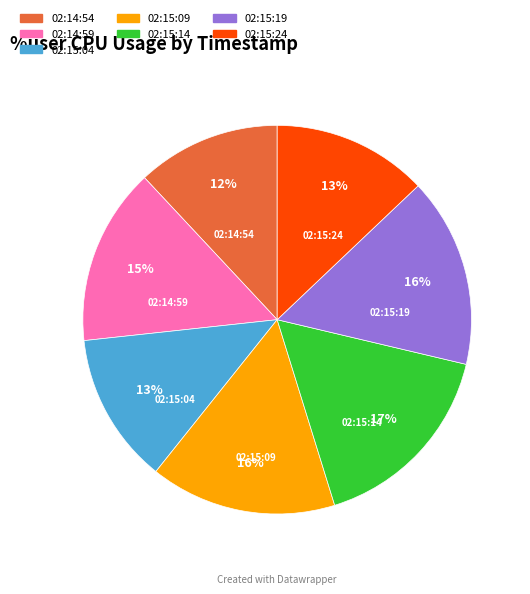

Between 02:15:04 and 02:15:09, which is larger?

02:15:09